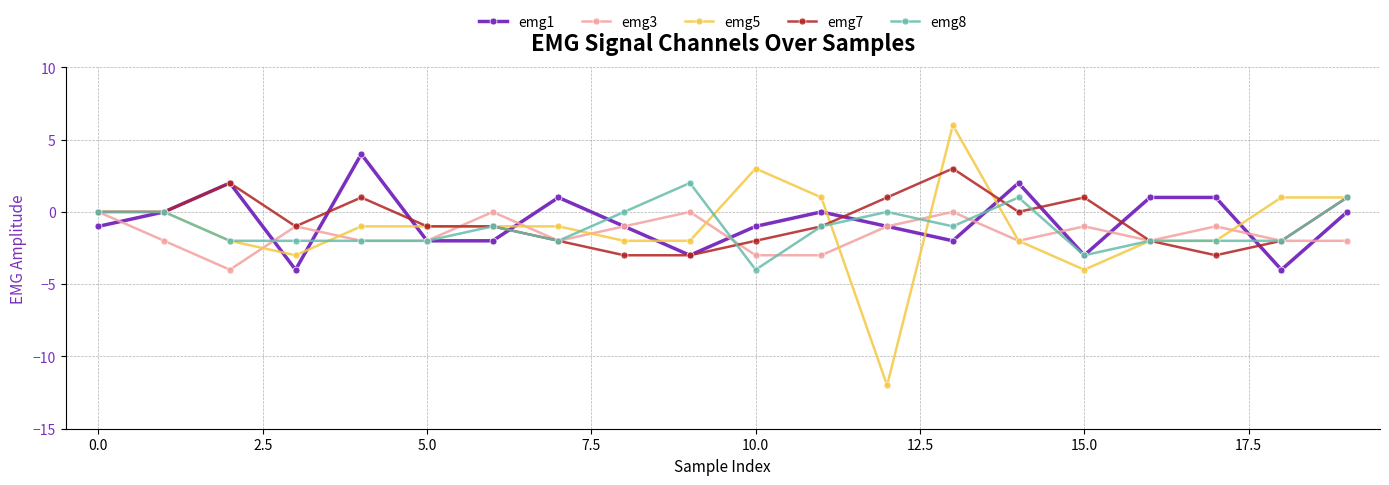

What are all the series names shown in the legend?

emg1, emg3, emg5, emg7, emg8